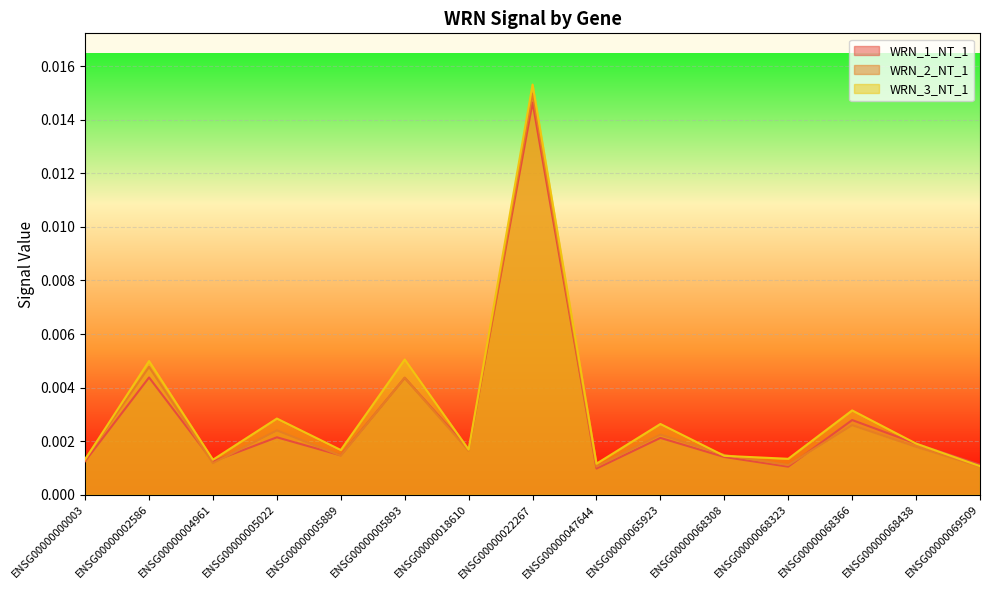

At which category is the sum across all series the highest?

ENSG00000022267